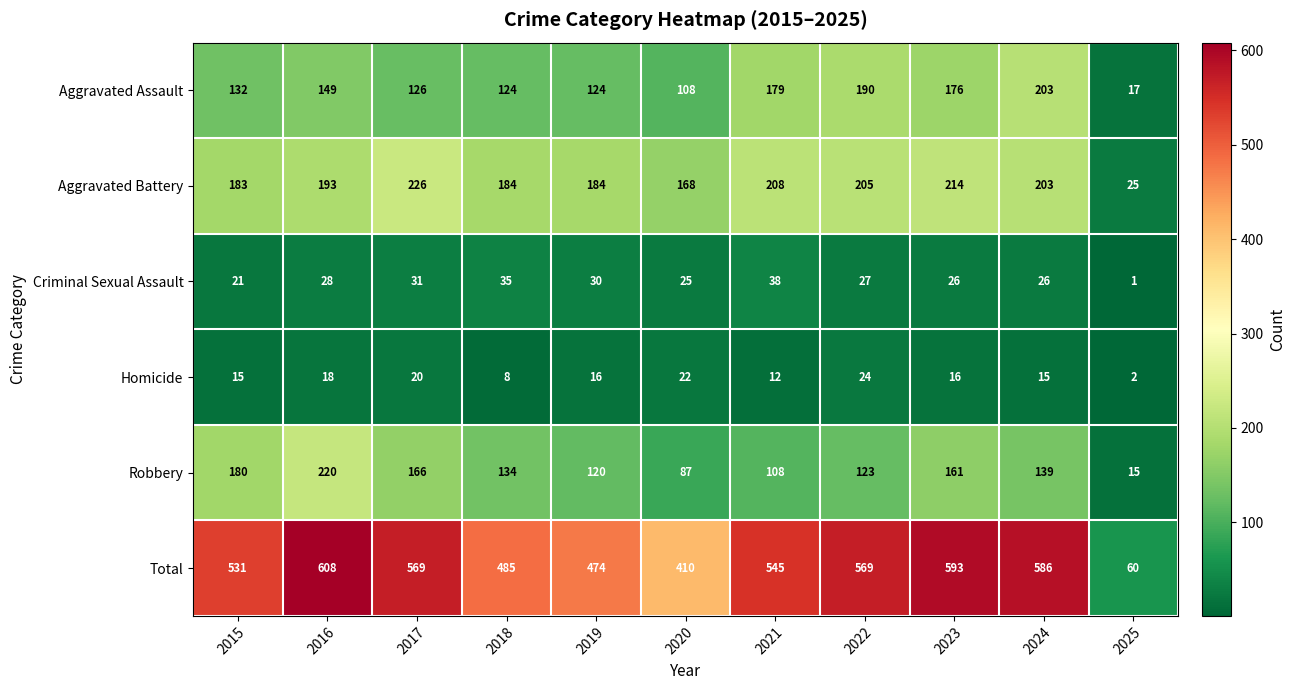

At which label is Total closest to 334?

2020